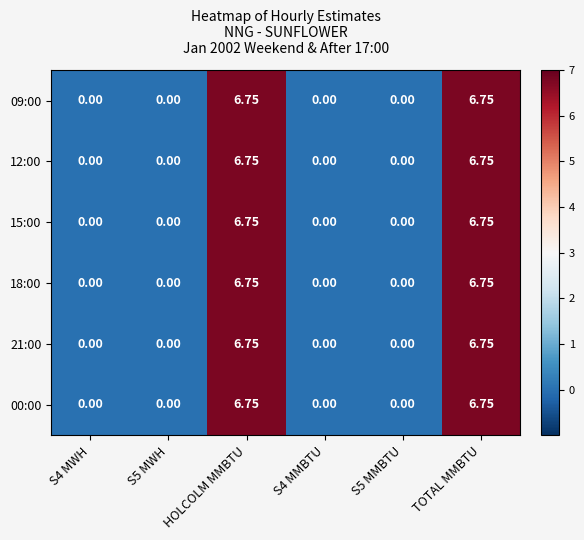

Is the value of 12:00 at S5 MMBTU greater than the value of 15:00 at TOTAL MMBTU?

No